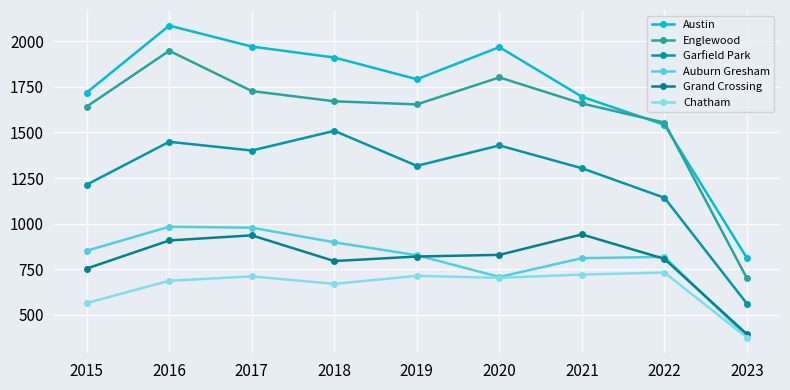

What is the value of the Austin point at the 3rd from the left?

1971